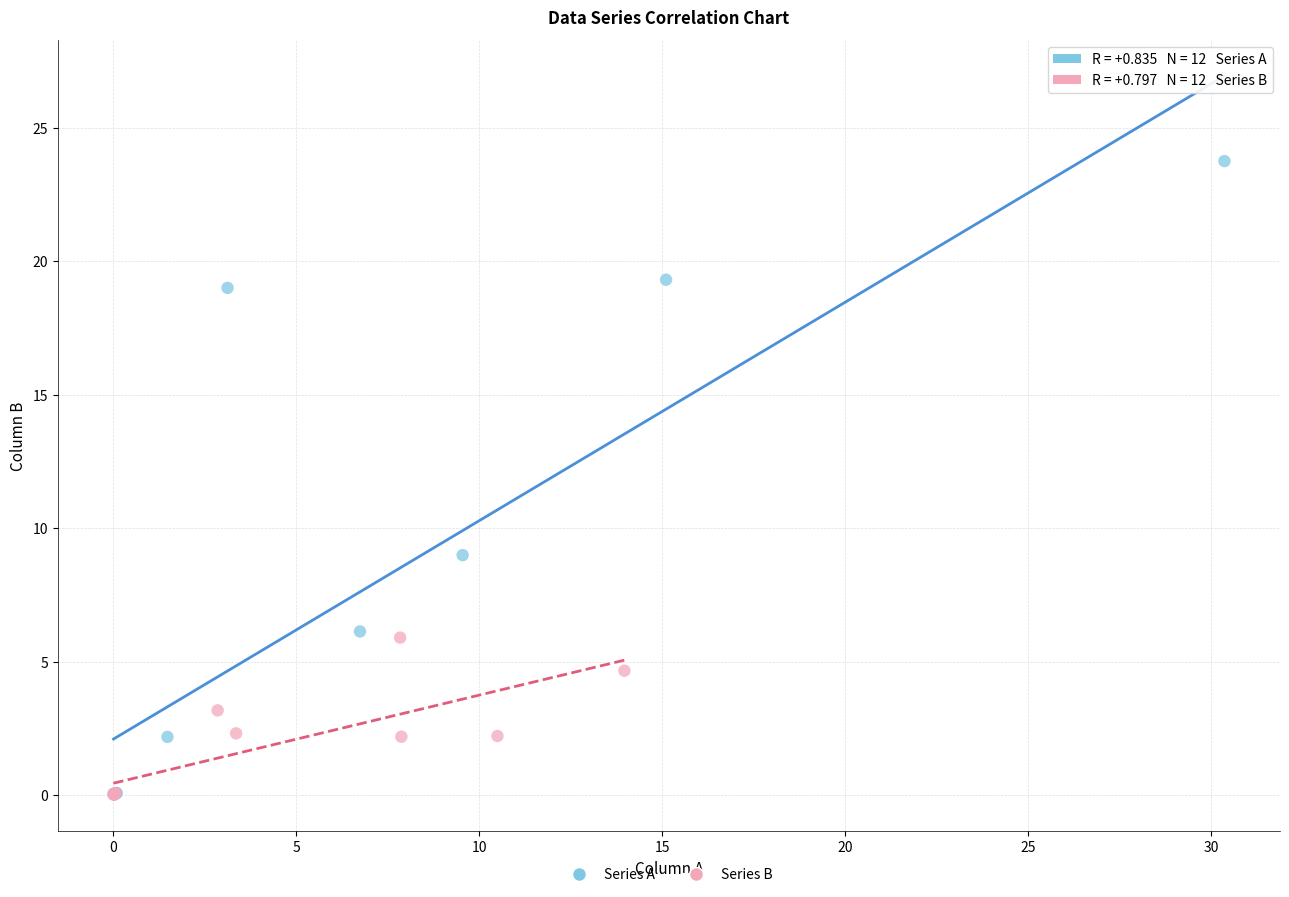

Which series has the largest Y range (max minus min)?

Series A